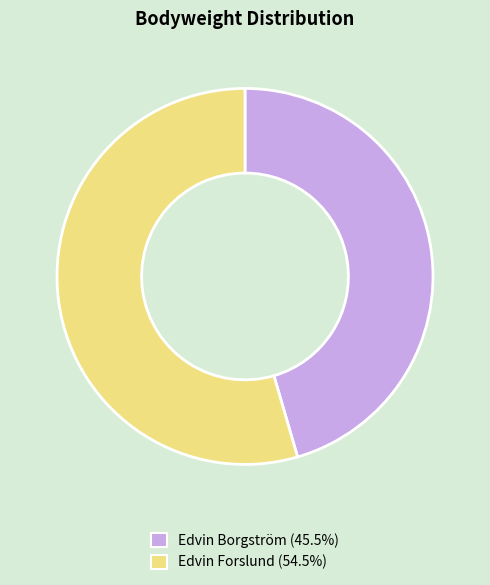

Does Edvin Borgström account for over 50% of the chart?

No